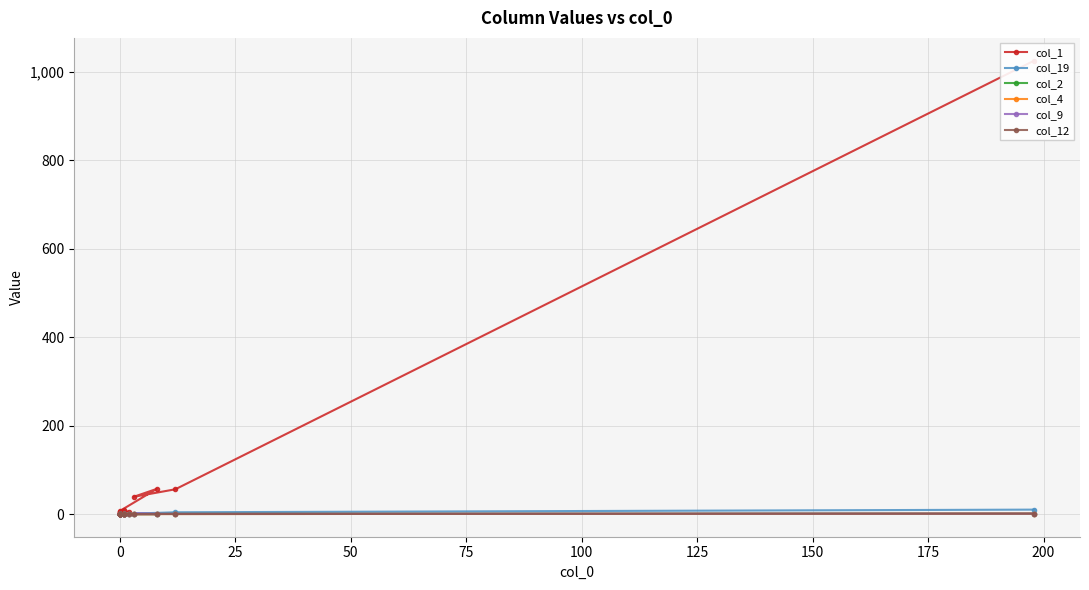

Which series has the largest total across all categories?

col_1